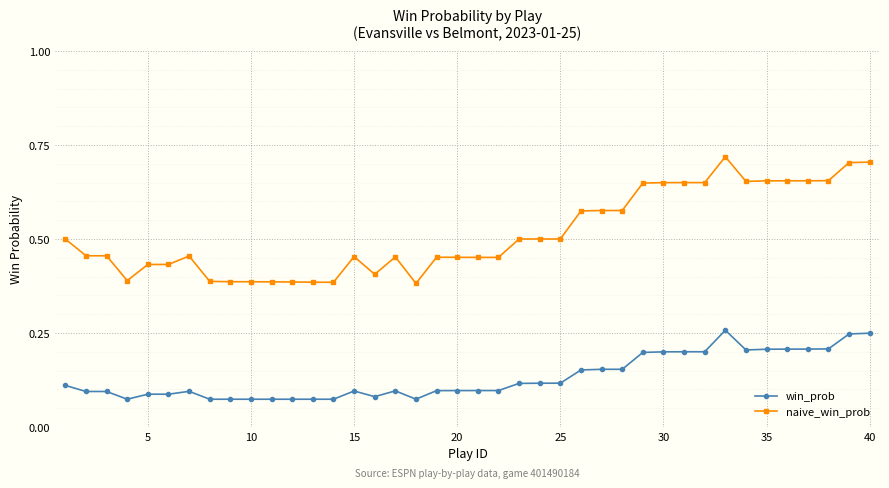

Rank the series by their maximum value, from lowest to highest.

win_prob, naive_win_prob